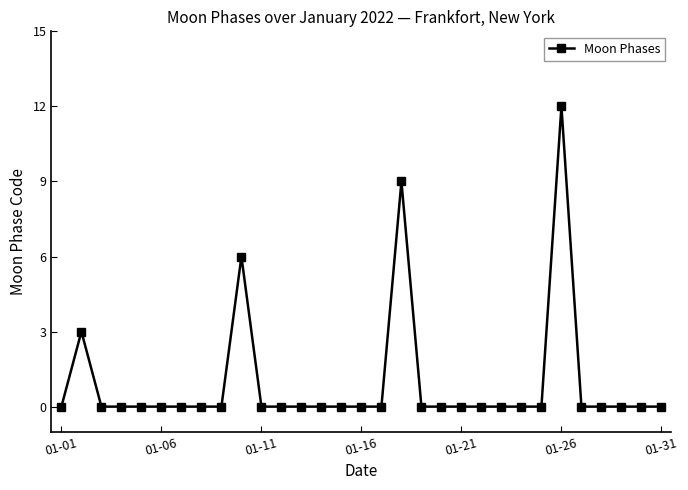

What is the difference between the maximum and minimum values?

12